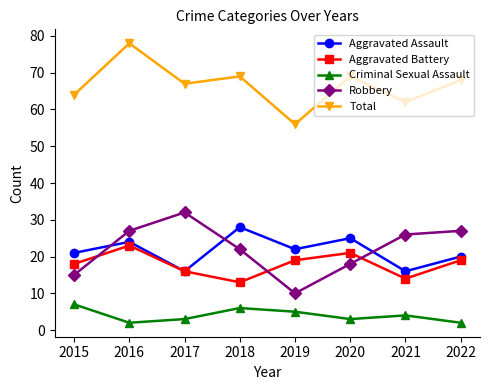

Reading left to right, list all the values displayed in this chart.

Aggravated Assault: 2015=21	2016=24	2017=16	2018=28	2019=22	2020=25	2021=16	2022=20
Aggravated Battery: 2015=18	2016=23	2017=16	2018=13	2019=19	2020=21	2021=14	2022=19
Criminal Sexual Assault: 2015=7	2016=2	2017=3	2018=6	2019=5	2020=3	2021=4	2022=2
Robbery: 2015=15	2016=27	2017=32	2018=22	2019=10	2020=18	2021=26	2022=27
Total: 2015=64	2016=78	2017=67	2018=69	2019=56	2020=69	2021=62	2022=68